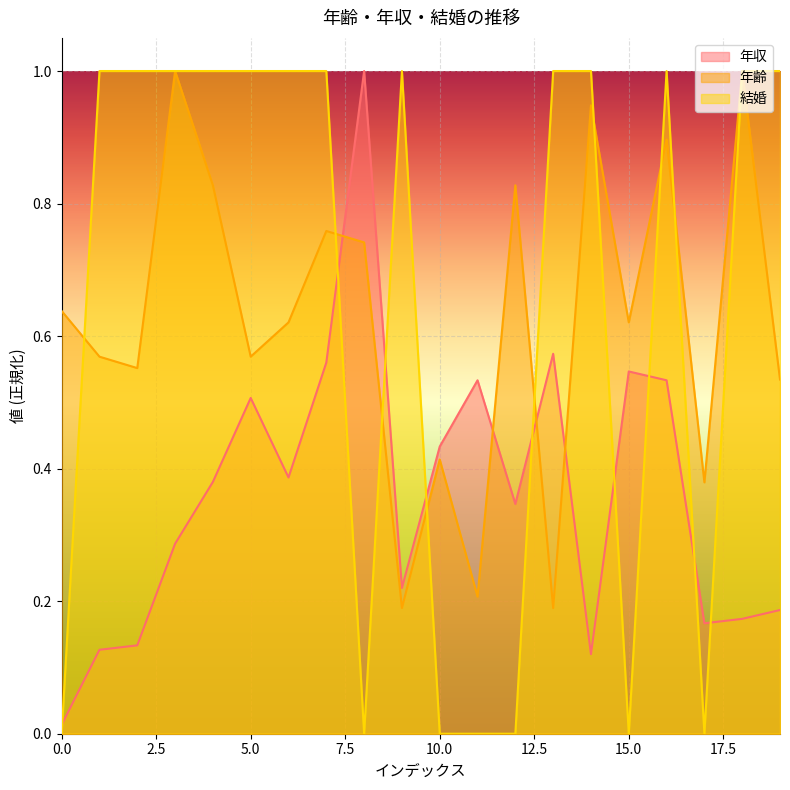

How many intersections are there between 年収 and 年齢?

4